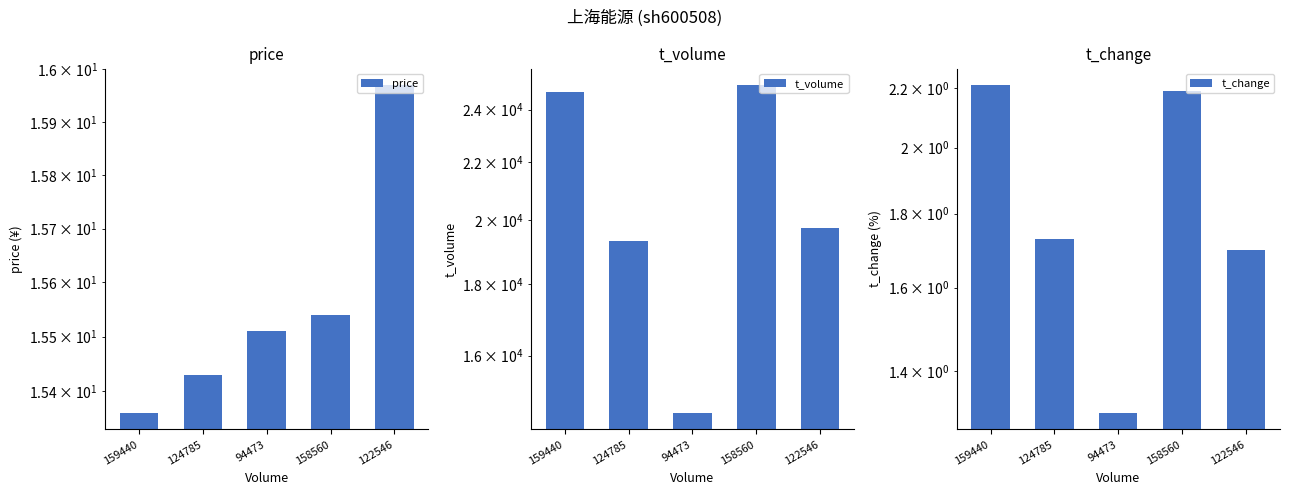

At which category does the chart reach its minimum across all series?

94473